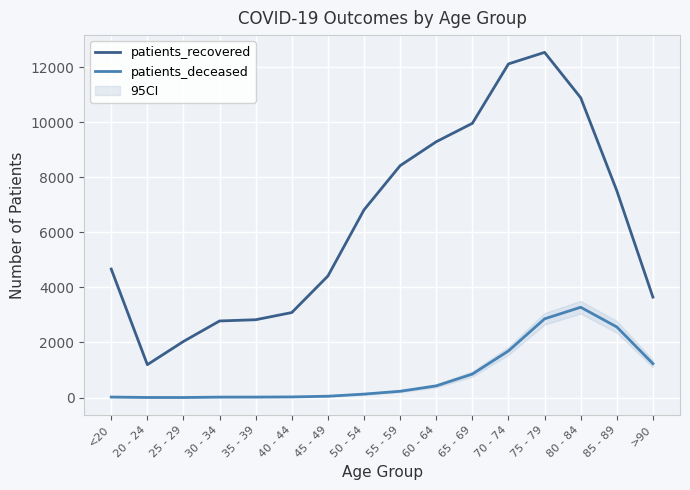

Count the number of data series in this chart.

2